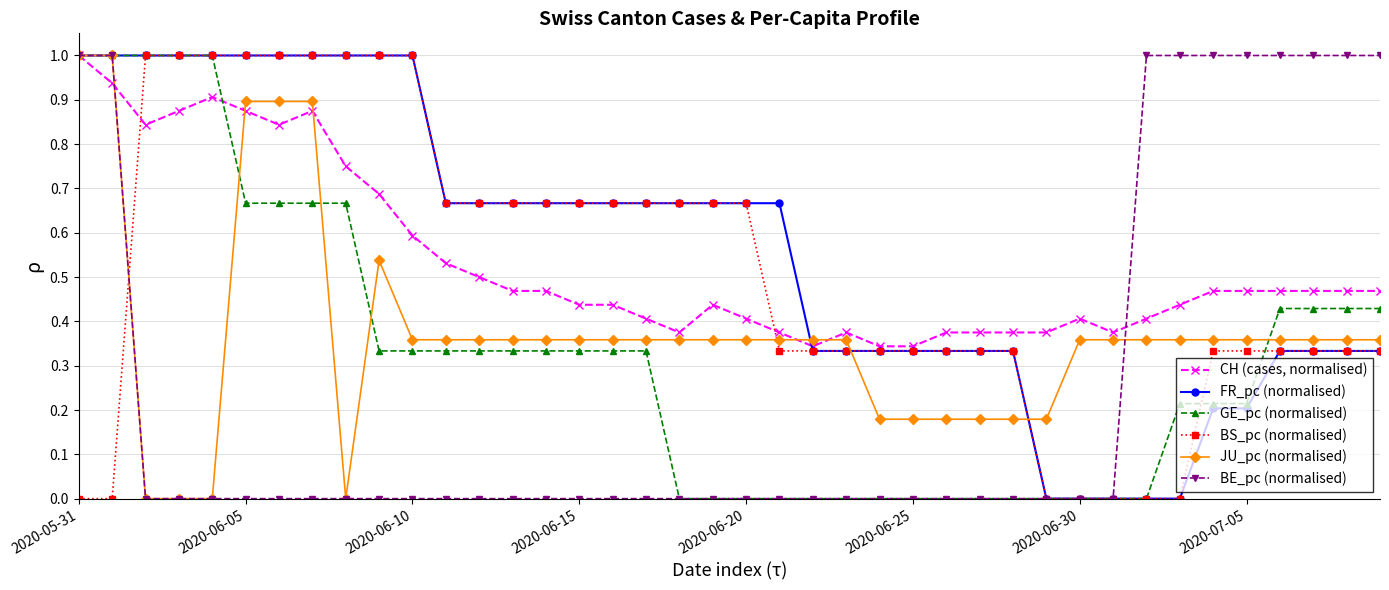

What is the maximum value shown in the chart?

1.0